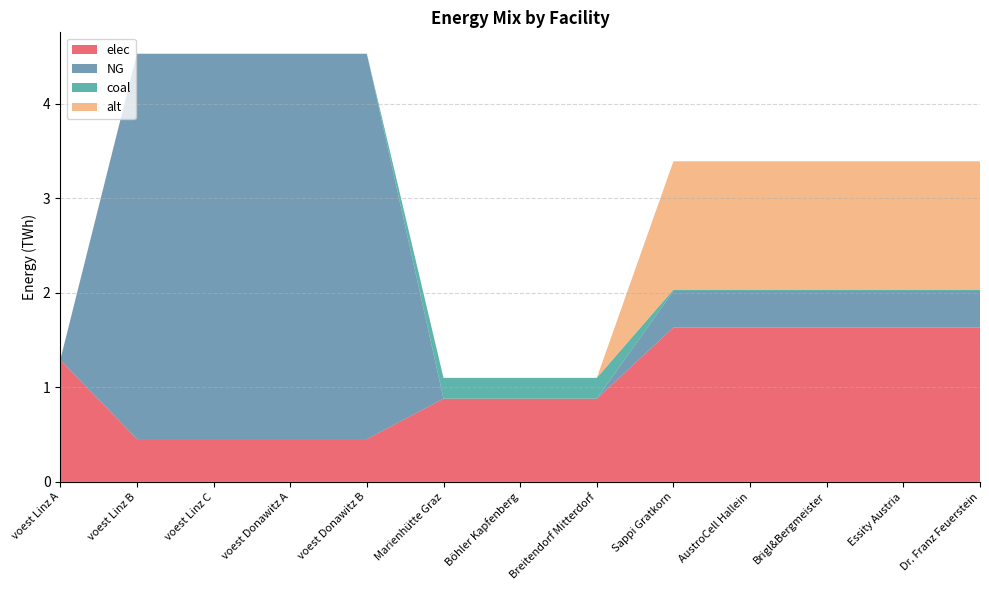

Reading right to left, list all the values displayed in this chart.

elec: Dr. Franz Feuerstein=1.6	Essity Austria=1.6	Brigl&Bergmeister=1.6	AustroCell Hallein=1.6	Sappi Gratkorn=1.6	Breitendorf Mitterdorf=0.9	Böhler Kapfenberg=0.9	Marienhütte Graz=0.9	voest Donawitz B=0.5	voest Donawitz A=0.5	voest Linz C=0.5	voest Linz B=0.5	voest Linz A=1.3
NG: Dr. Franz Feuerstein=0.4	Essity Austria=0.4	Brigl&Bergmeister=0.4	AustroCell Hallein=0.4	Sappi Gratkorn=0.4	Breitendorf Mitterdorf=0.0	Böhler Kapfenberg=0.0	Marienhütte Graz=0.0	voest Donawitz B=4.1	voest Donawitz A=4.1	voest Linz C=4.1	voest Linz B=4.1	voest Linz A=0.0
coal: Dr. Franz Feuerstein=0.0	Essity Austria=0.0	Brigl&Bergmeister=0.0	AustroCell Hallein=0.0	Sappi Gratkorn=0.0	Breitendorf Mitterdorf=0.2	Böhler Kapfenberg=0.2	Marienhütte Graz=0.2	voest Donawitz B=0.0	voest Donawitz A=0.0	voest Linz C=0.0	voest Linz B=0.0	voest Linz A=0.0
alt: Dr. Franz Feuerstein=1.4	Essity Austria=1.4	Brigl&Bergmeister=1.4	AustroCell Hallein=1.4	Sappi Gratkorn=1.4	Breitendorf Mitterdorf=0.0	Böhler Kapfenberg=0.0	Marienhütte Graz=0.0	voest Donawitz B=0.0	voest Donawitz A=0.0	voest Linz C=0.0	voest Linz B=0.0	voest Linz A=0.0